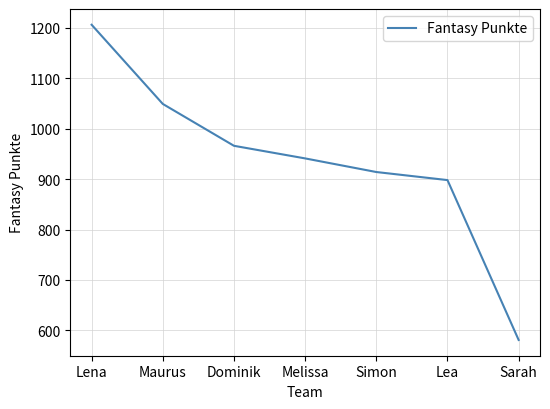

At which label is the value closest to 893?

Lea